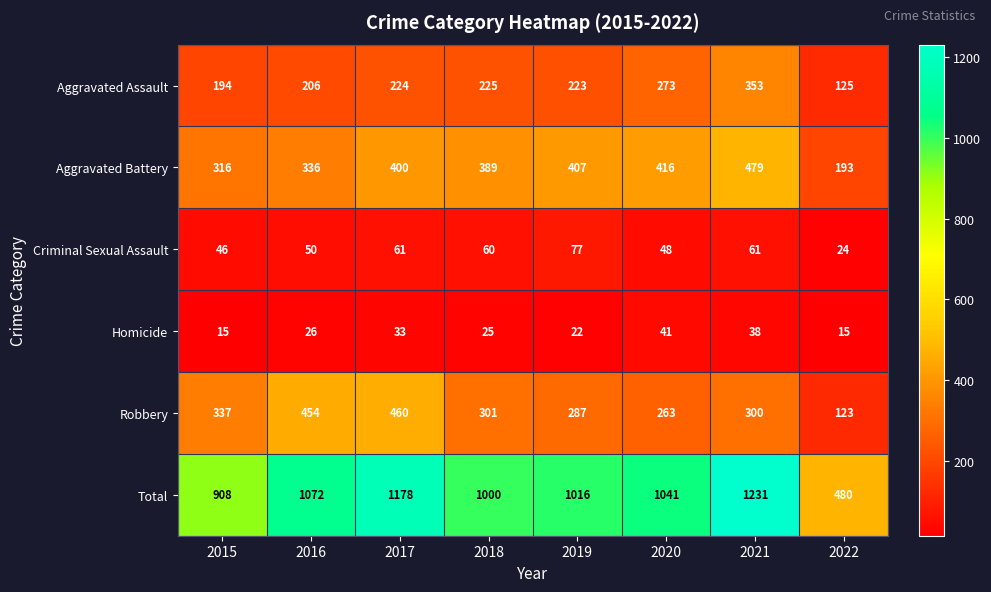

How many distinct data groups are displayed?

6